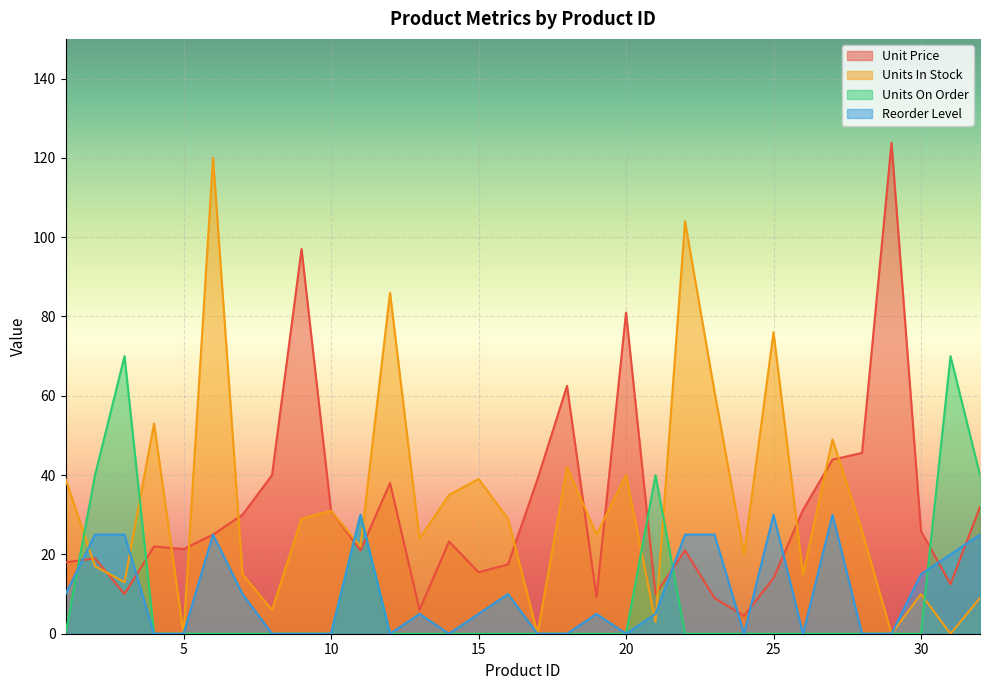

What is the minimum value for Unit Price?

4.5